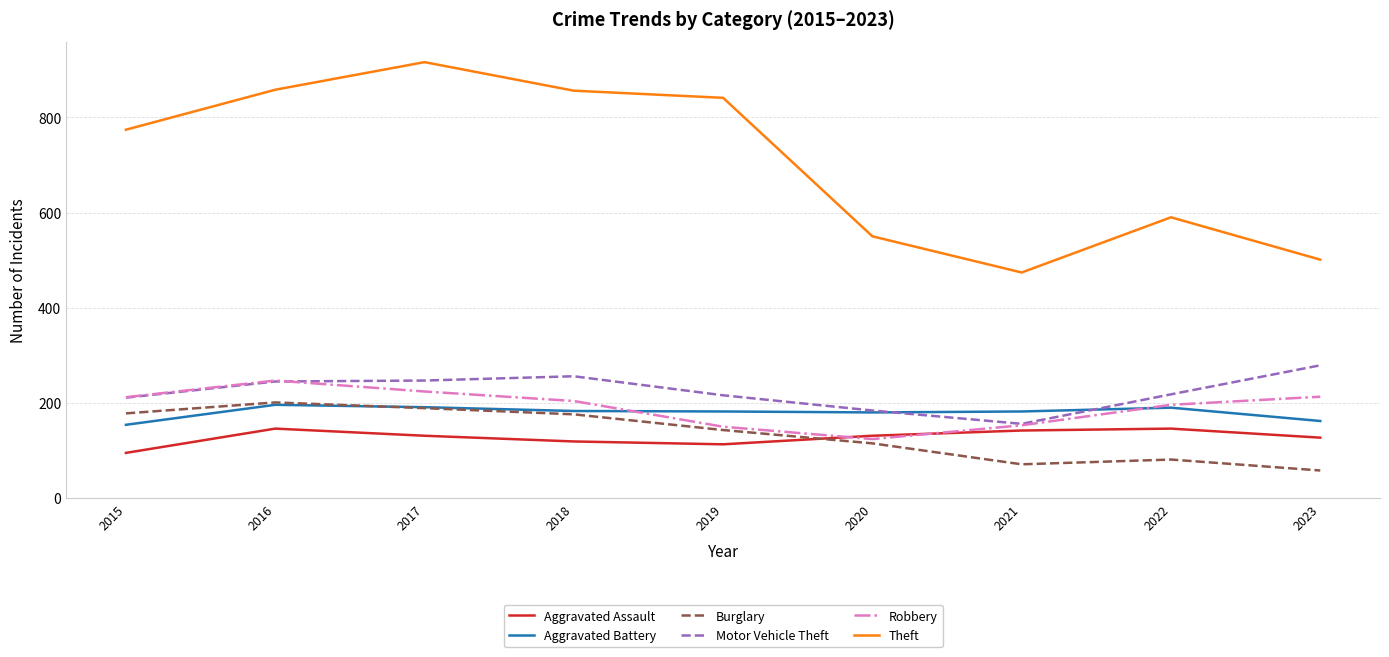

Which series has the widest spread of values?

Theft